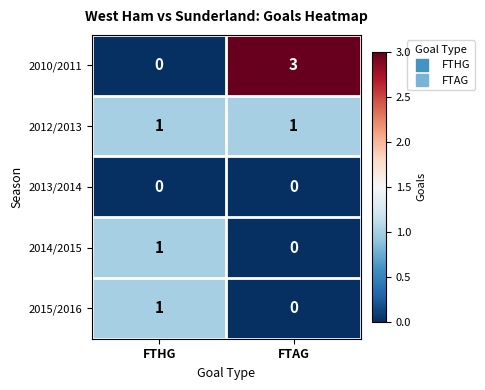

Reading left to right, transcribe all the data shown in this chart.

2010/2011: FTHG=0	FTAG=3
2012/2013: FTHG=1	FTAG=1
2013/2014: FTHG=0	FTAG=0
2014/2015: FTHG=1	FTAG=0
2015/2016: FTHG=1	FTAG=0